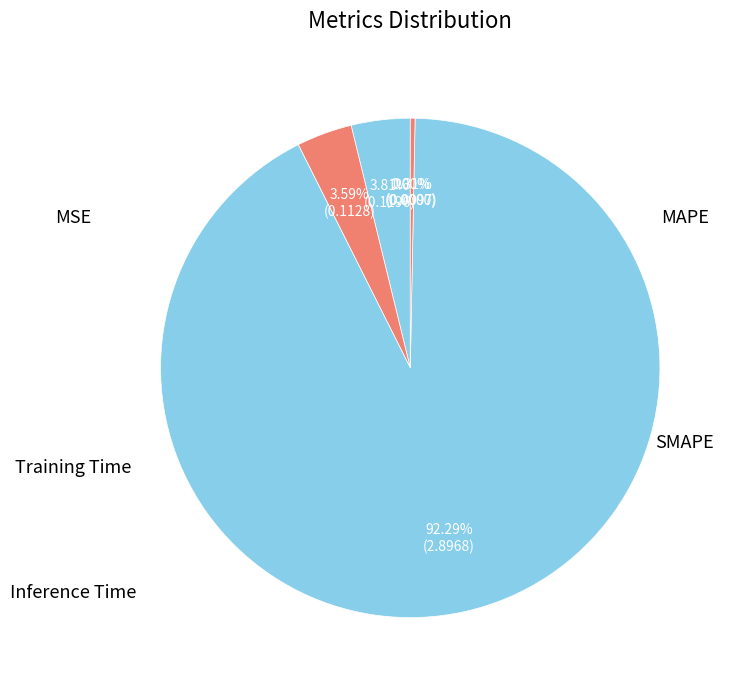

Between Training Time and MSE, which is larger?

Training Time